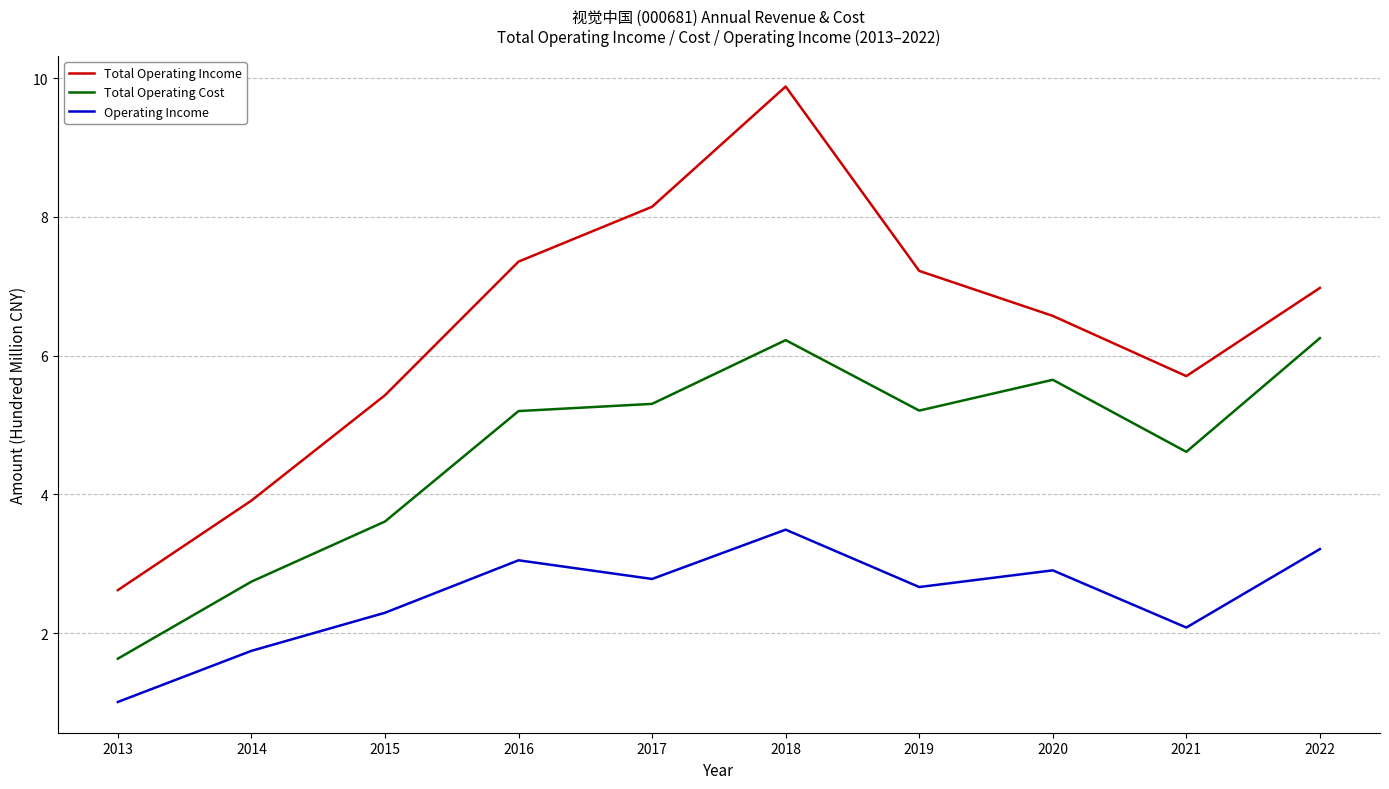

Is the value of Total Operating Cost at 2021 greater than the value of Operating Income at 2017?

Yes